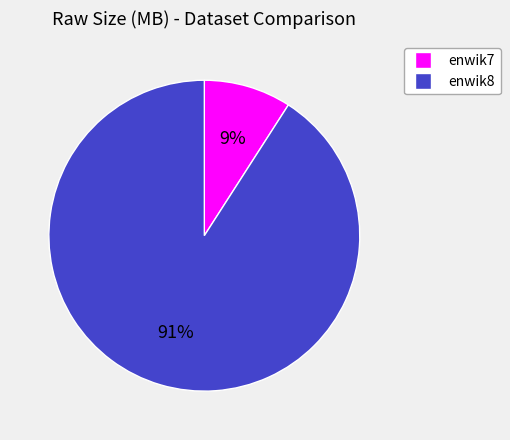

Does enwik7 account for over 50% of the chart?

No